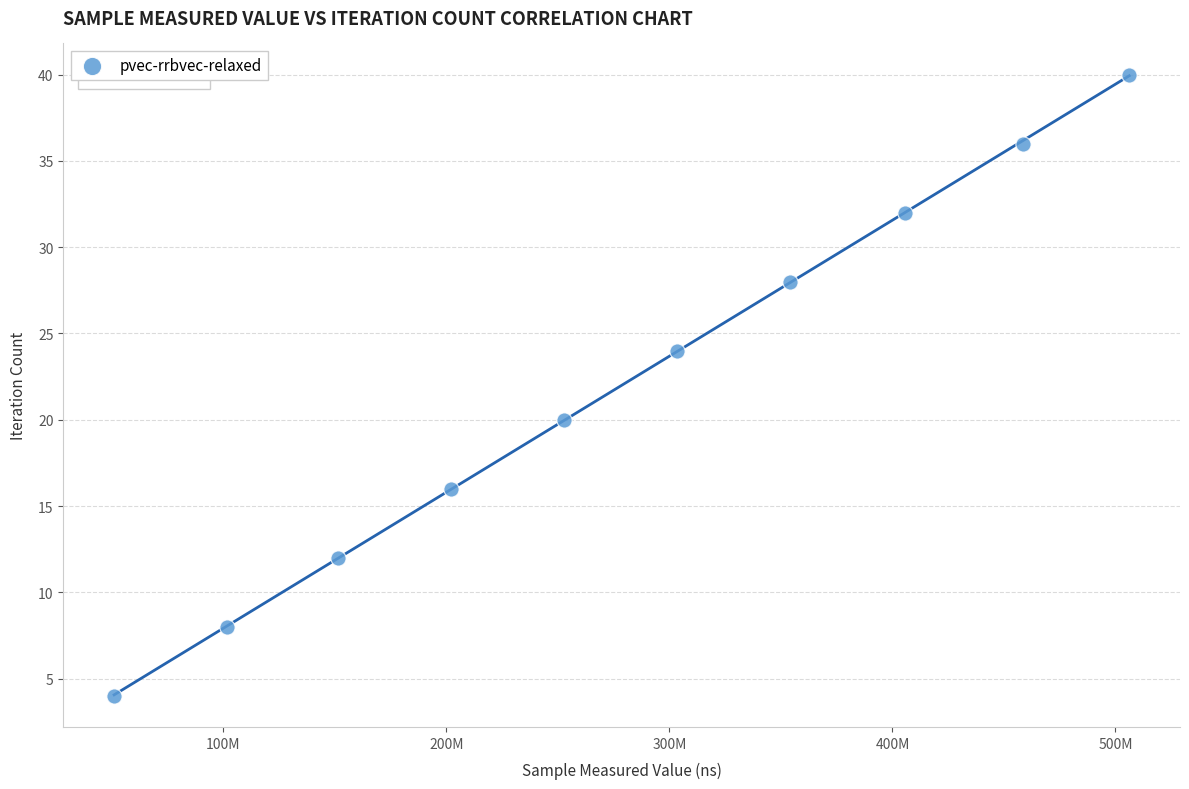

What is the average X value?

278646106